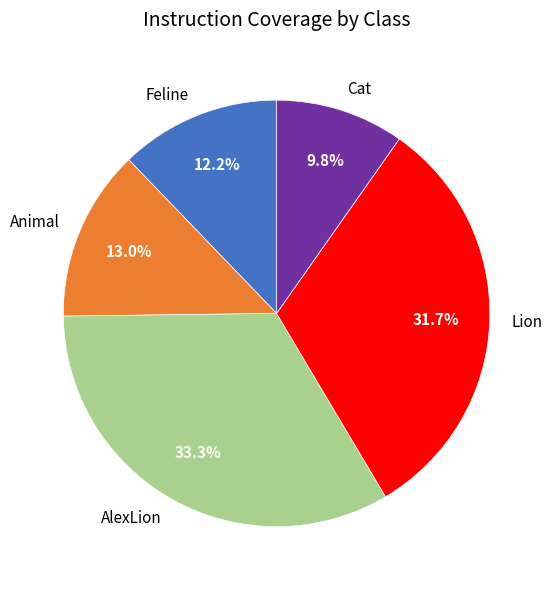

Approximately how many times larger is the value at Animal compared to Feline?

1.1